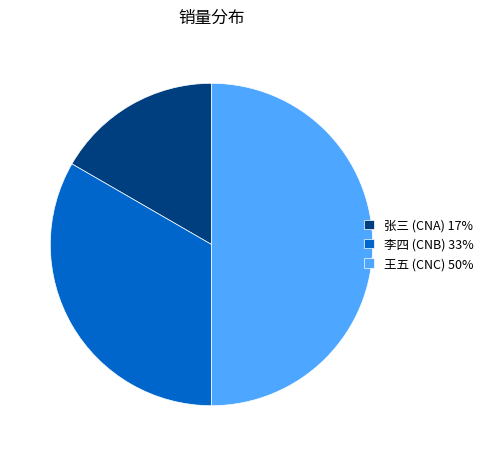

The 李四 (CNB) 33% slice represents 33% of the pie. True or false?

True